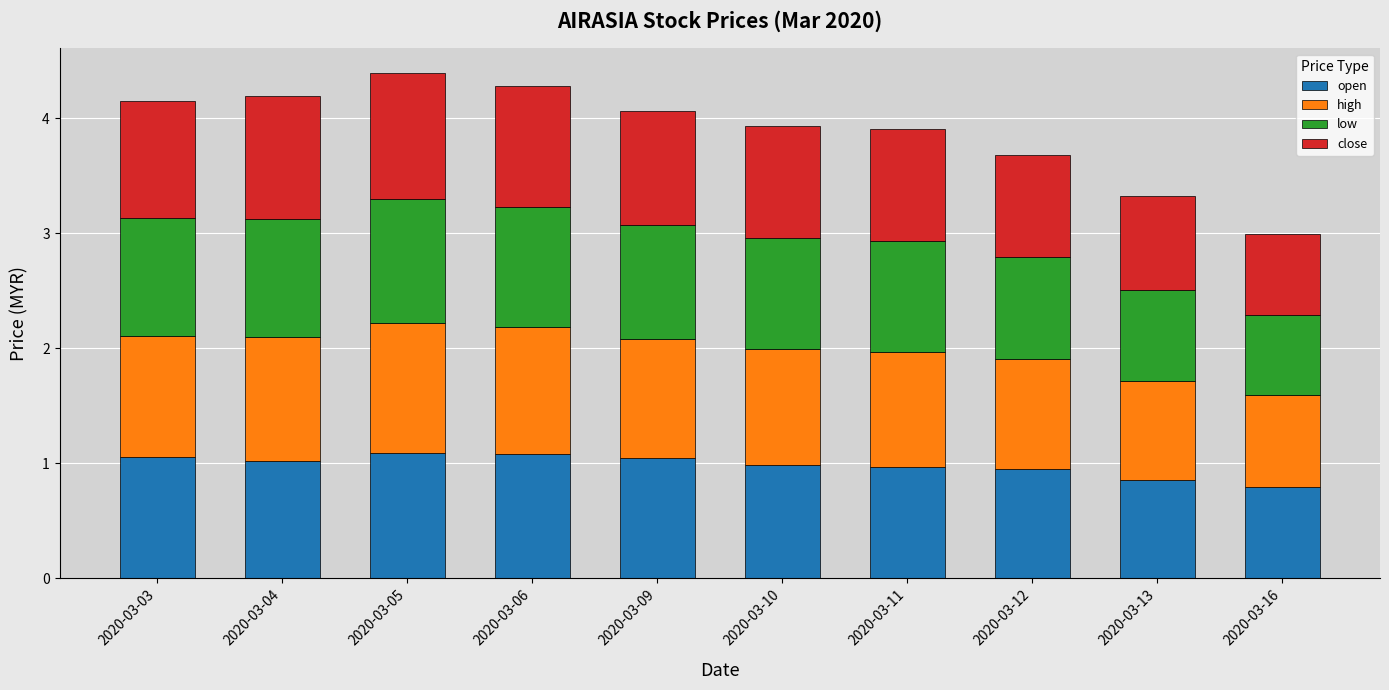

What is the sum of all close values?

9.6